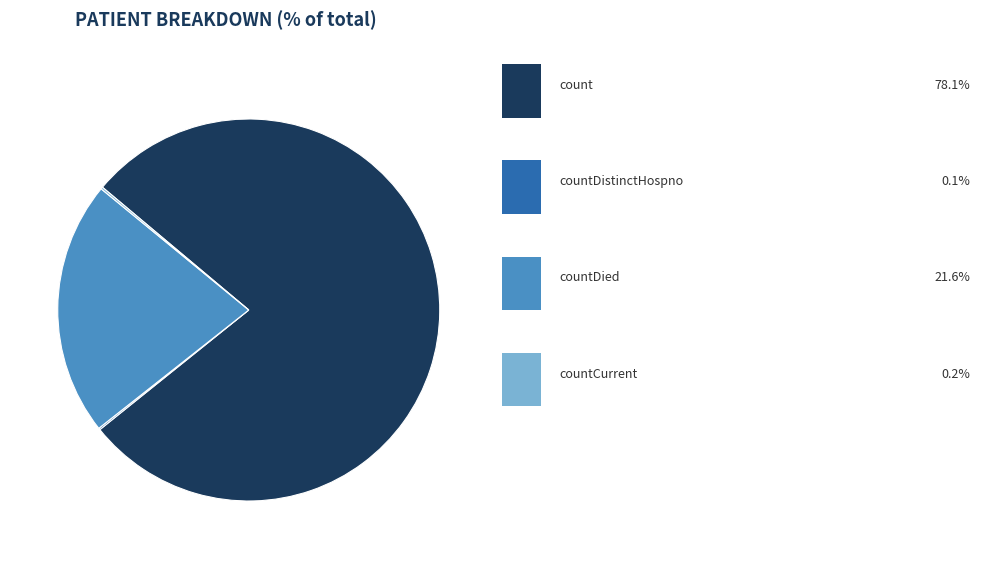

Is there any slice that represents more than half of the pie?

Yes